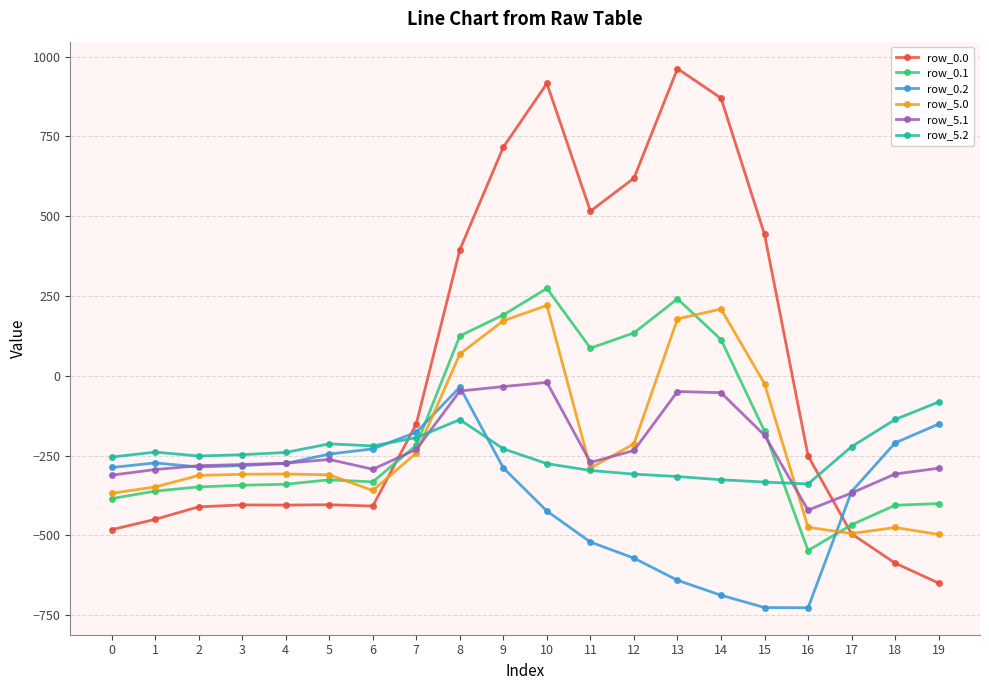

What is the total value across all series at 3?

-1861.3